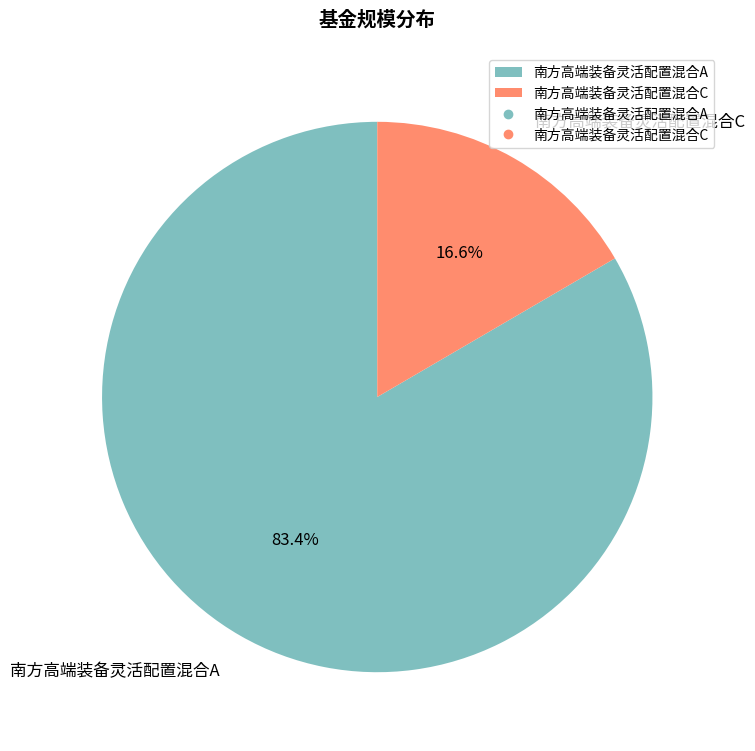

To the nearest percent, what portion does 南方高端装备灵活配置混合A represent?

83%